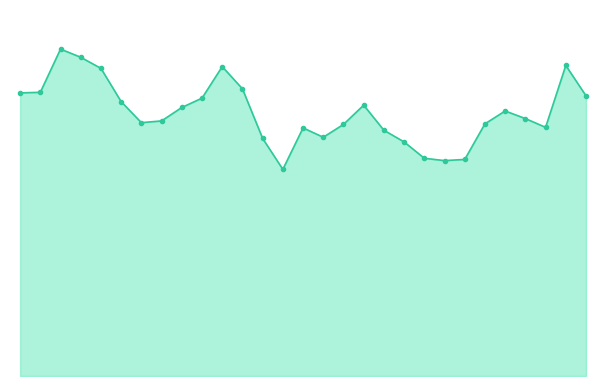

Does the chart display data point markers on the line(s)?

No